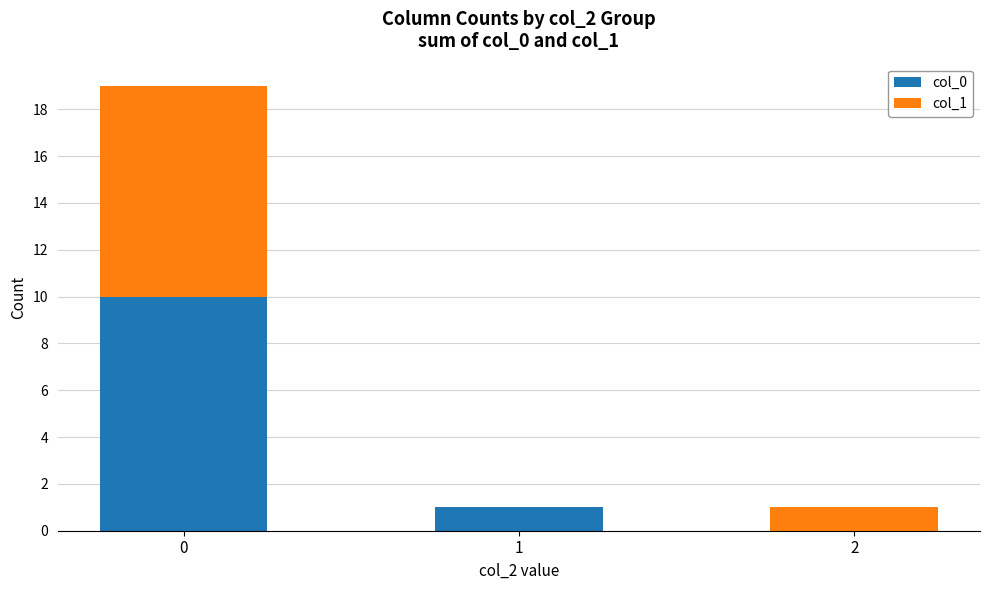

Reading left to right, transcribe the values for col_0.

0=10	1=1	2=0